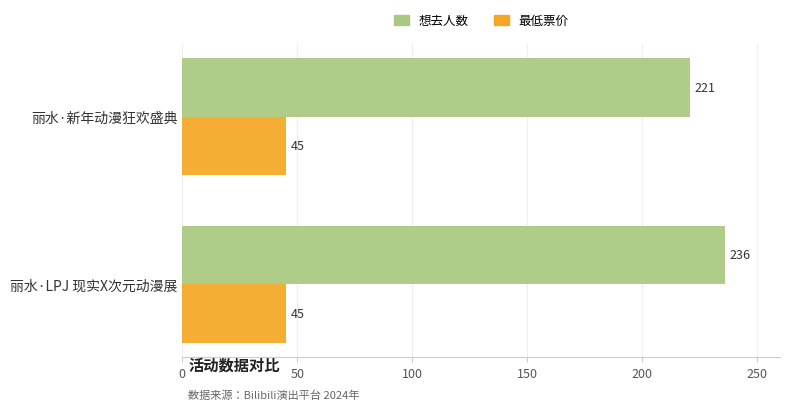

What is the sum of the 想去人数 values at 丽水·新年动漫狂欢盛典 and 丽水·LPJ 现实X次元动漫展?

457